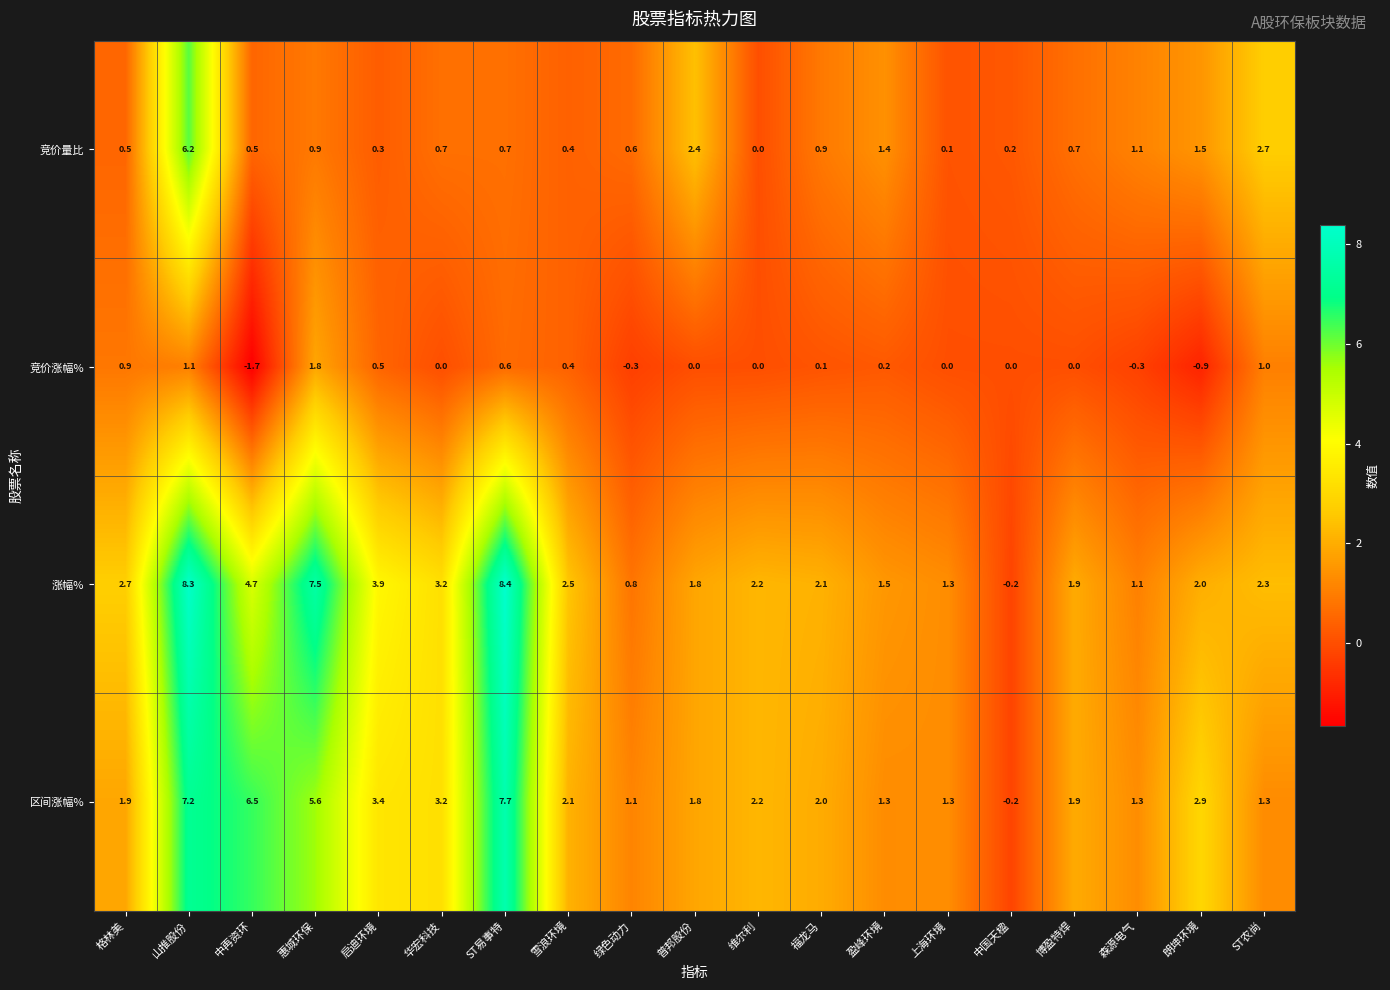

What is the difference between the 涨幅% values at 朗坤环境 and 中国天楹?

2.2